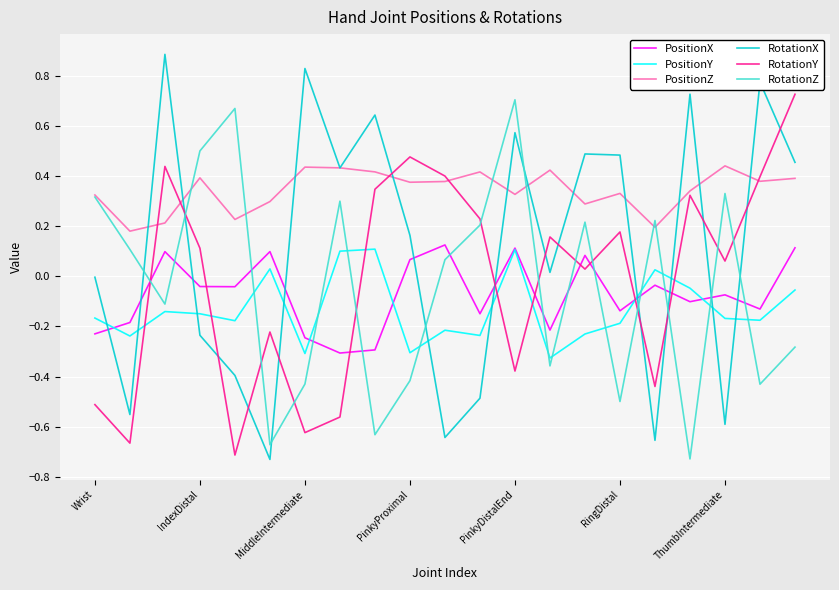

Which series has the widest spread of values?

RotationX